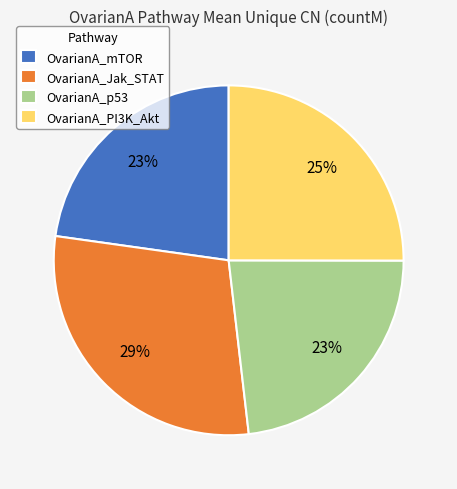

The OvarianA_mTOR slice represents 36% of the pie. True or false?

False